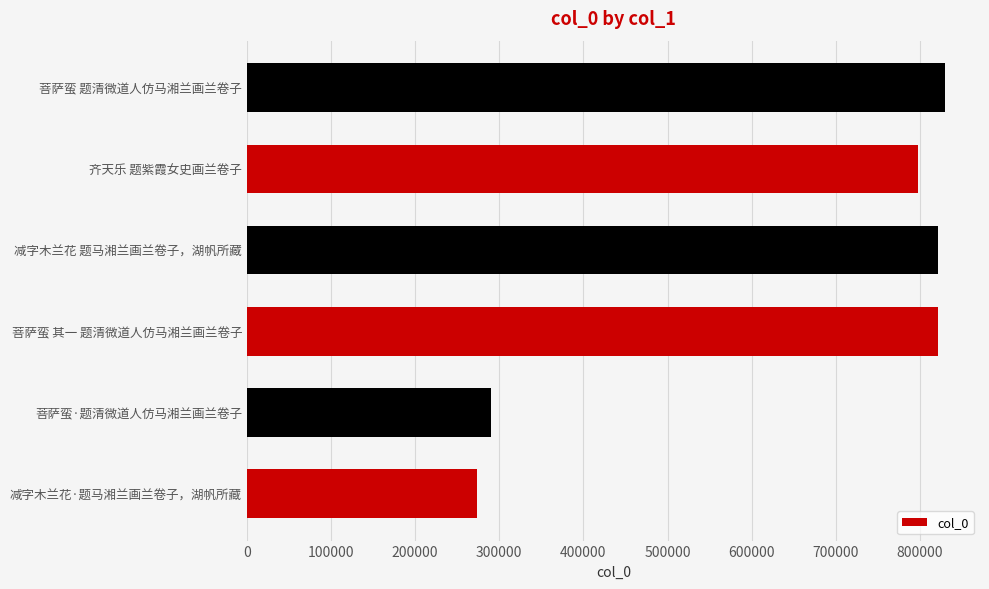

Between 减字木兰花·题马湘兰画兰卷子，湖帆所藏 and 齐天乐 题紫霞女史画兰卷子, which is larger?

齐天乐 题紫霞女史画兰卷子